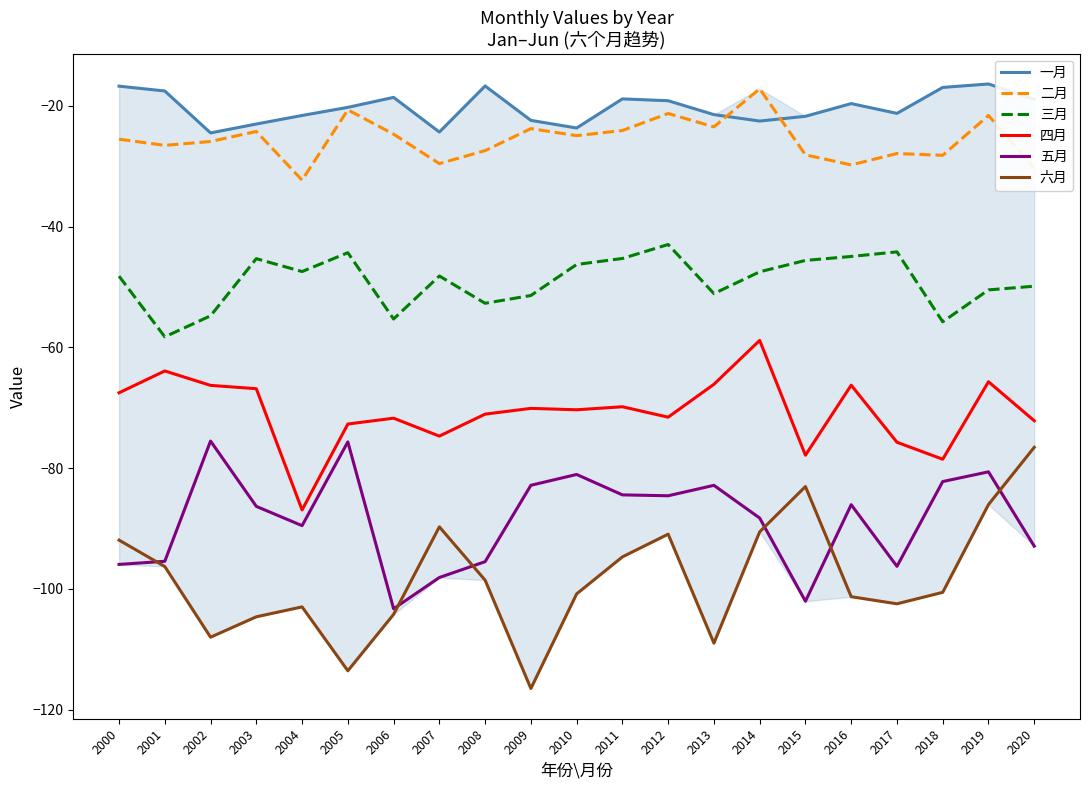

True or false: 三月 has a value of -19.9 at 2008.

False